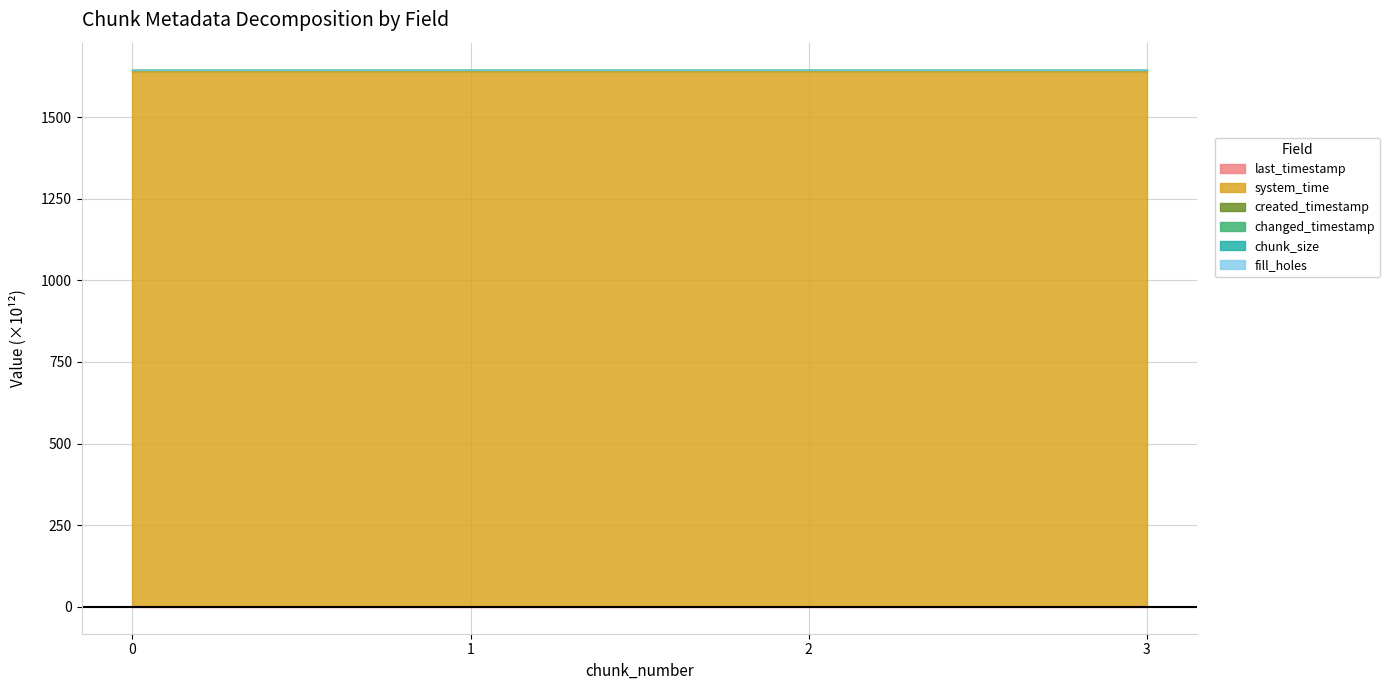

Which category has the highest value in the created_timestamp series?

3